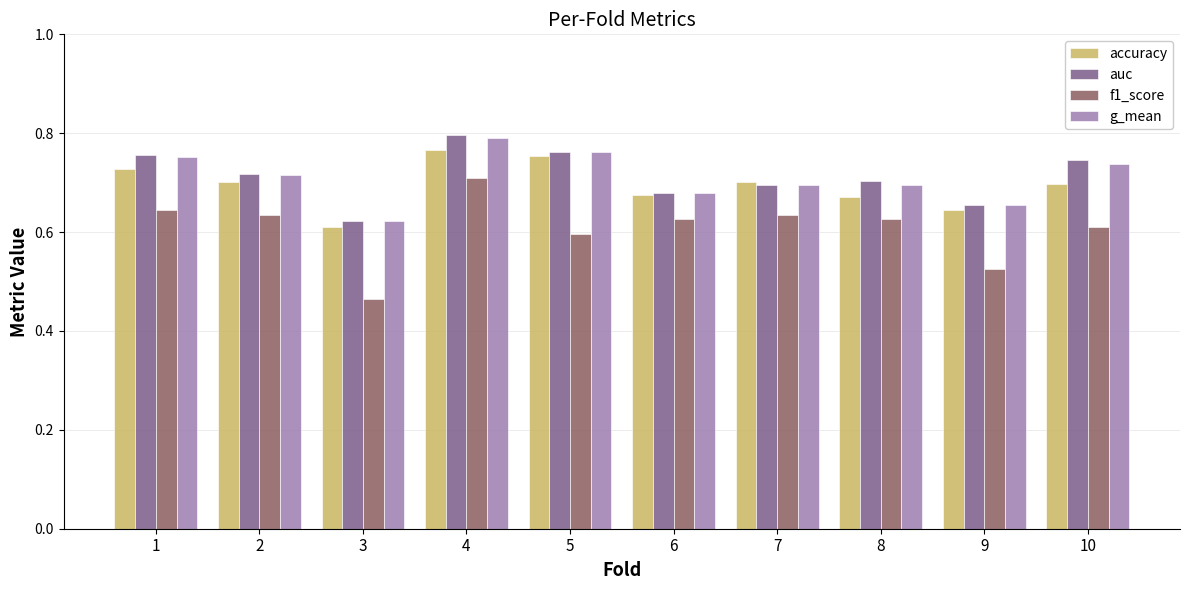

At which category is the sum across all series the highest?

4